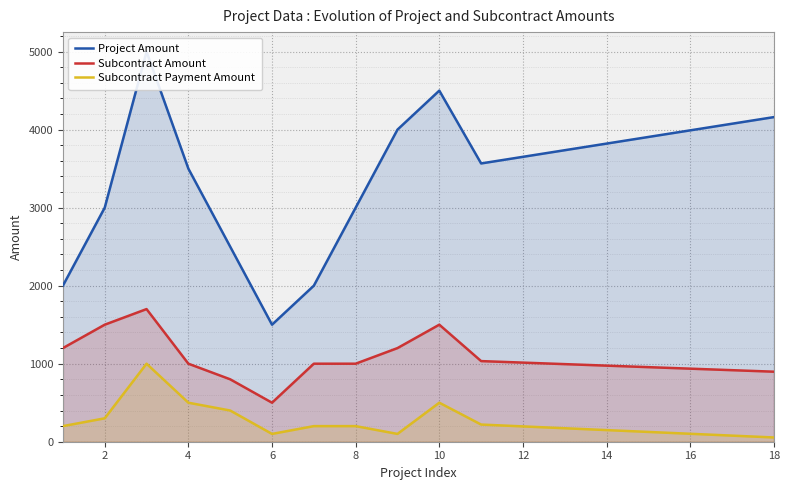

What is the highest value of the Subcontract Payment Amount series?

1000.0